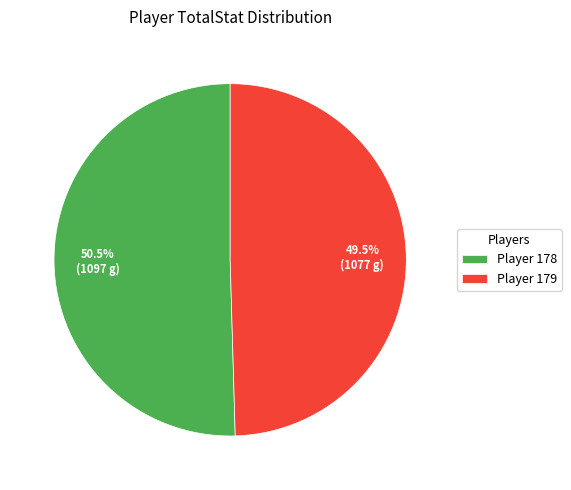

What is the ratio of the value at Player 179 to the value at Player 178?

1.0